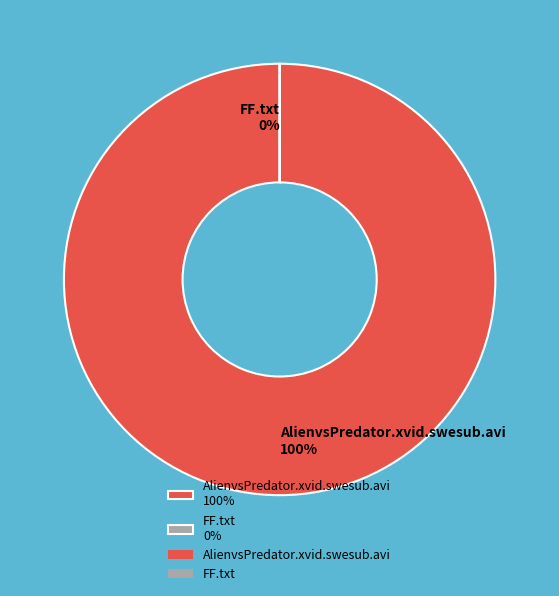

To the nearest percent, what is the combined percentage of AlienvsPredator.xvid.swesub.avi and FF.txt?

100%